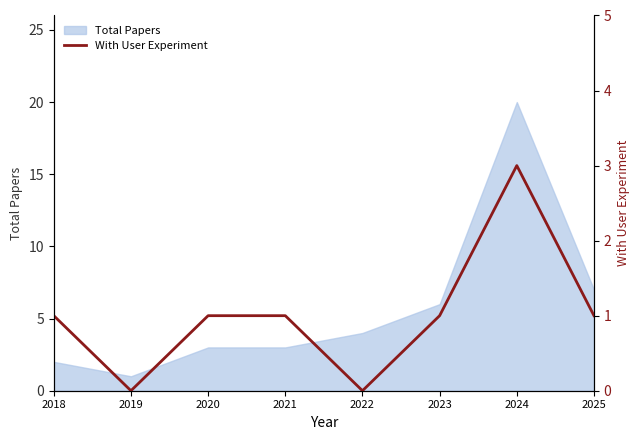

At which label is Total Papers closest to 10?

2025